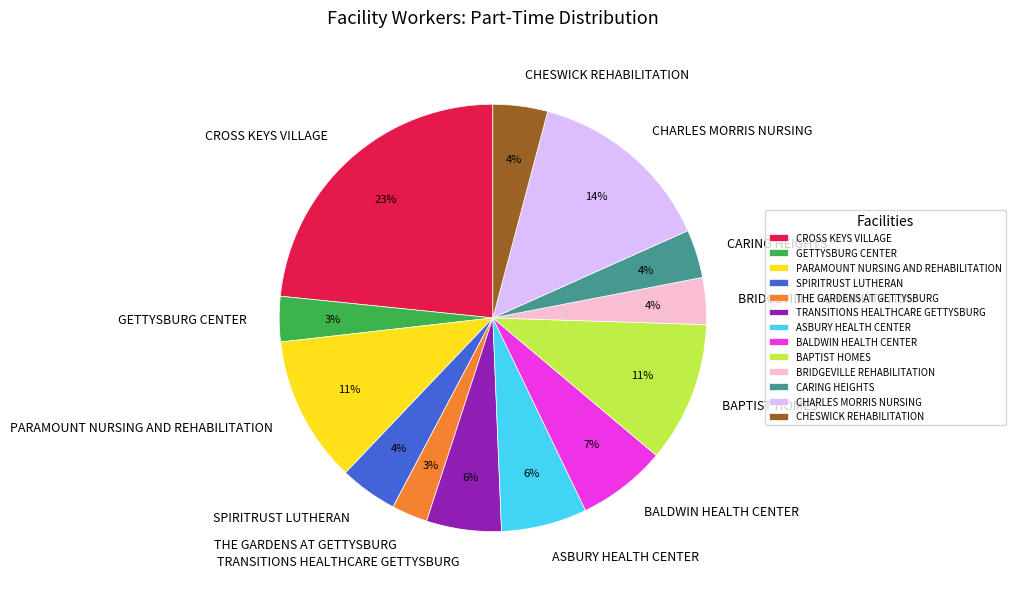

Does any single category account for the majority?

No